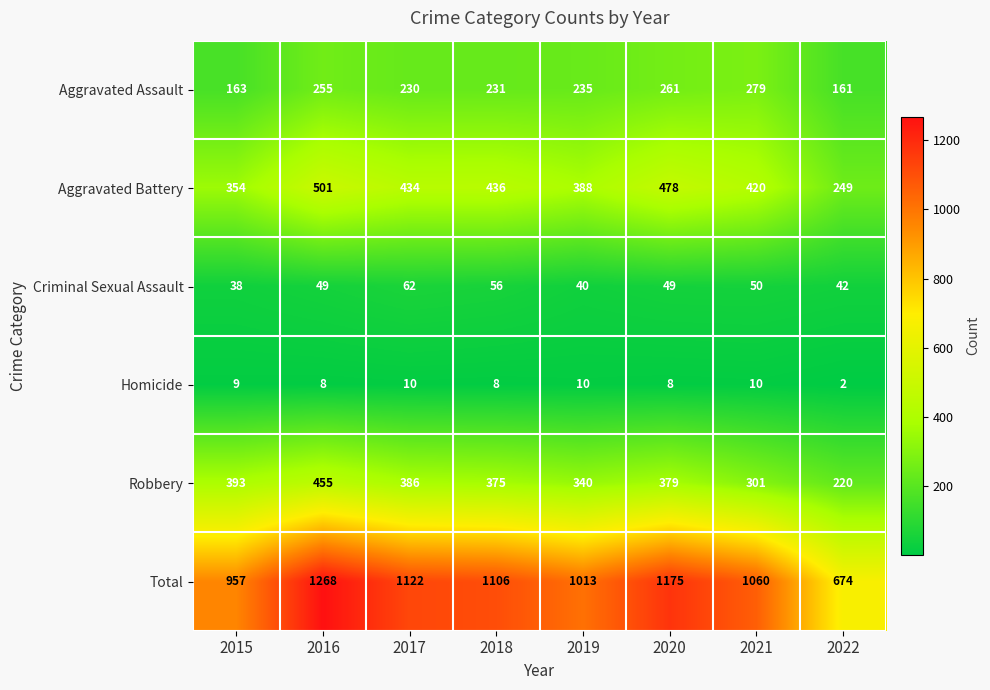

What is the spread (max minus min) of values at 2015?

948